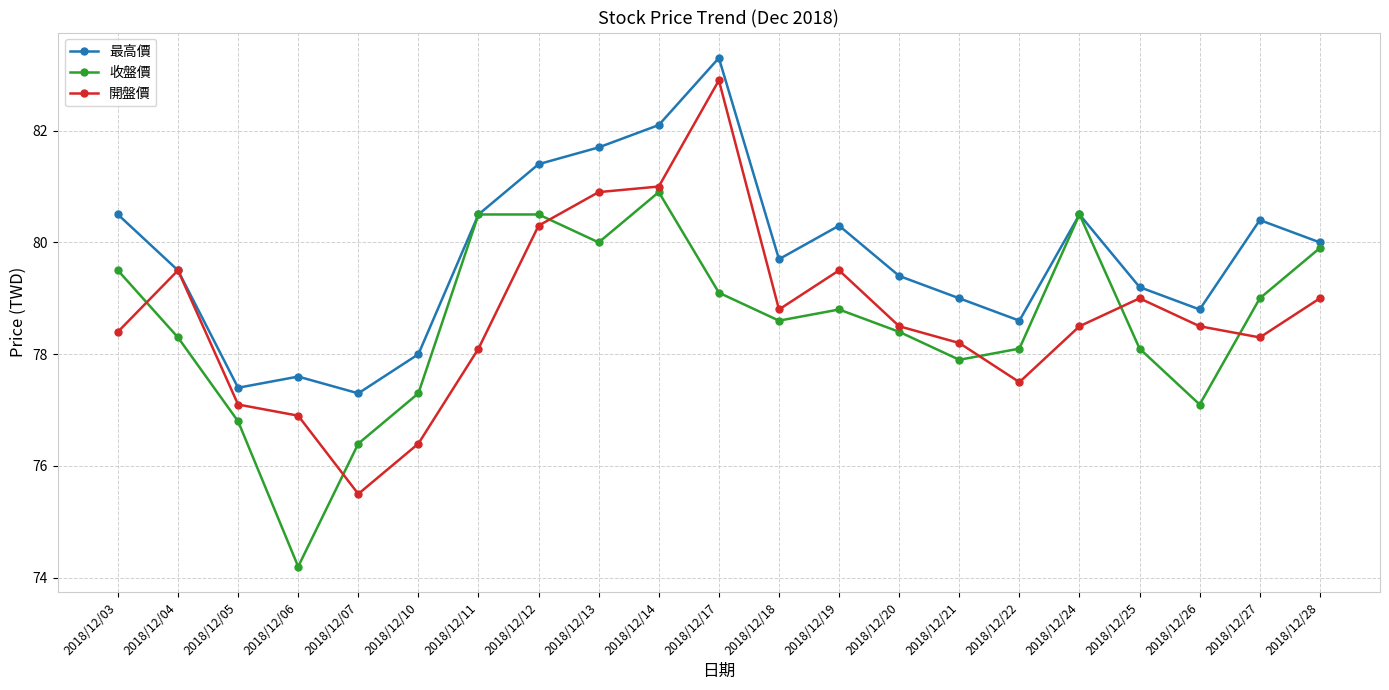

What is the difference between the highest and lowest values at 2018/12/25?

1.1